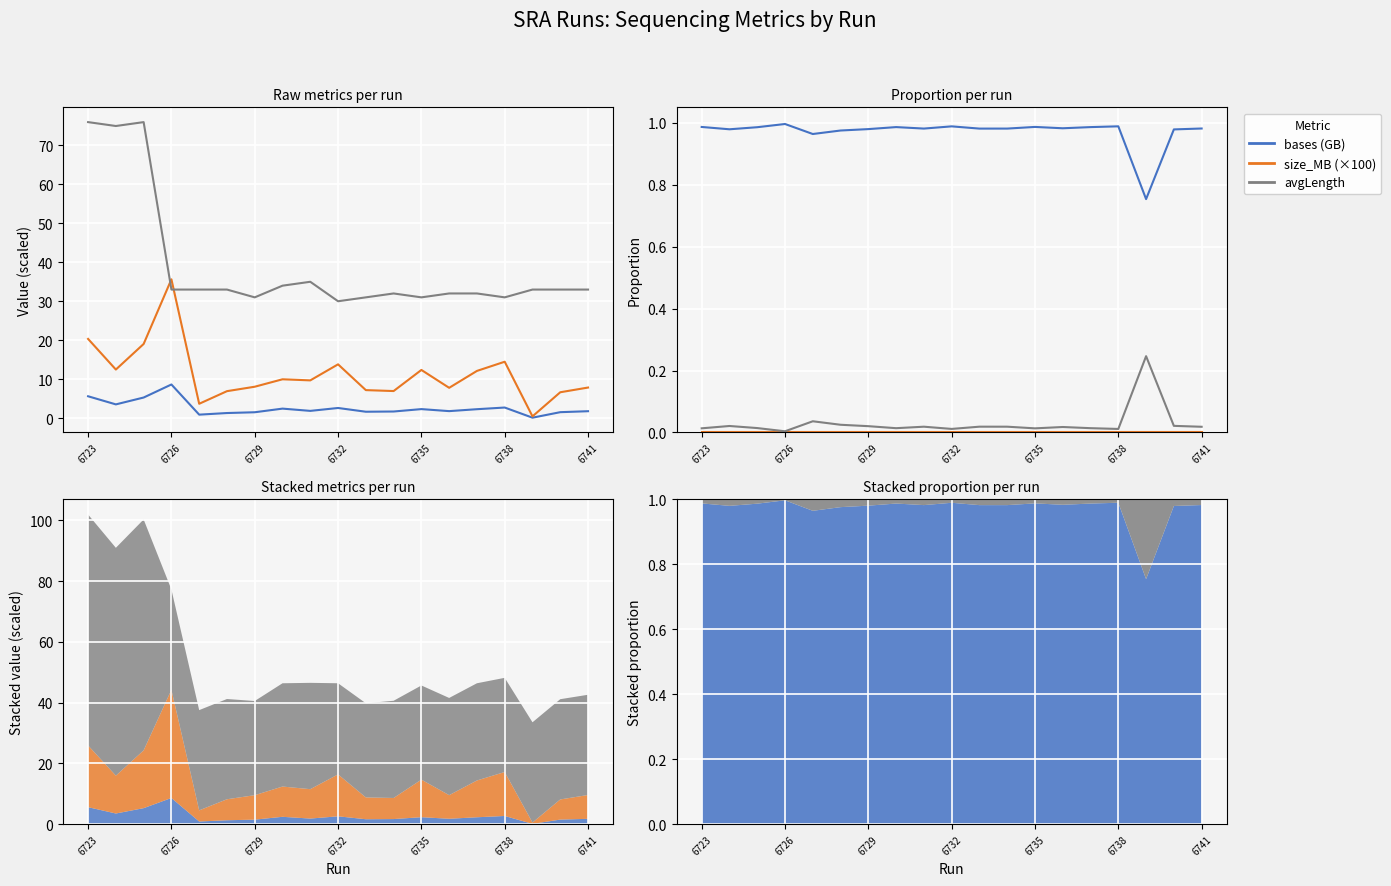

How many data points does each series have?

19